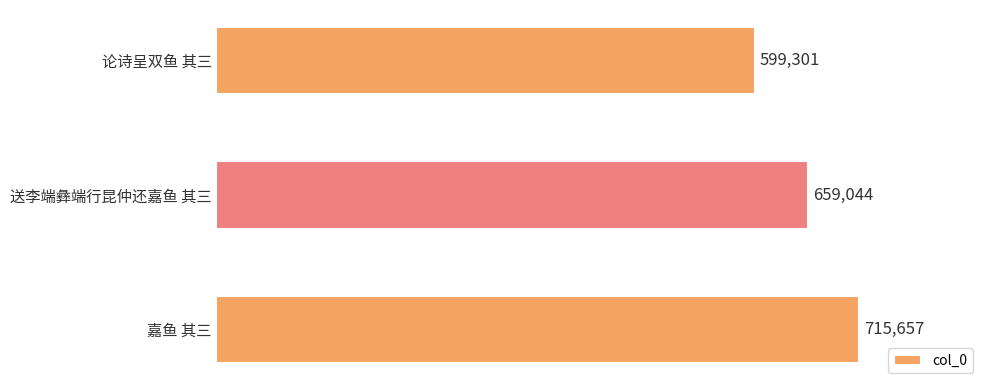

What is the difference between the maximum and minimum values?

116356